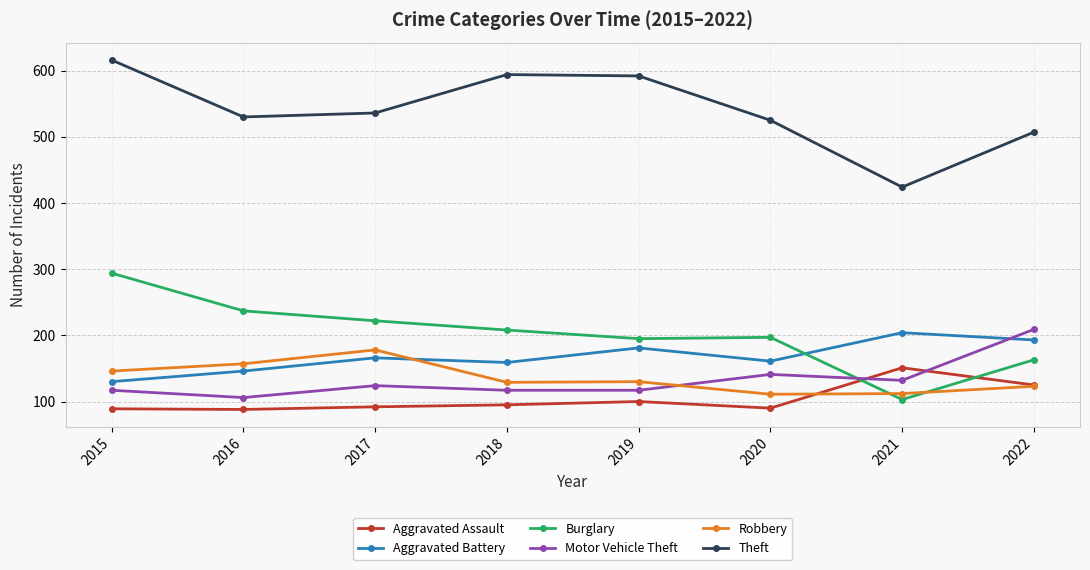

What value does the Aggravated Battery series have at 2021, to the nearest 10?

200